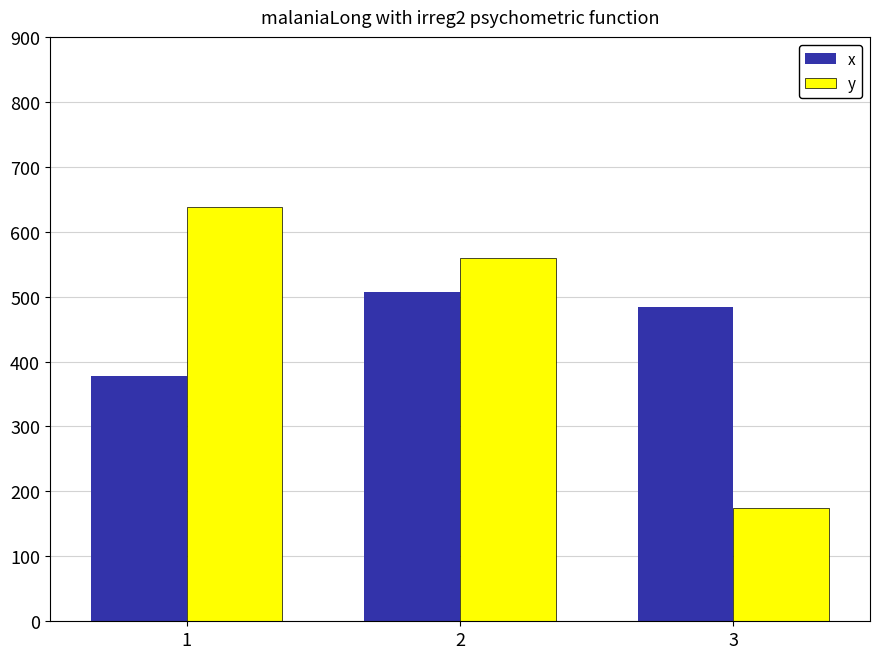

At which label does x first exceed 483?

2